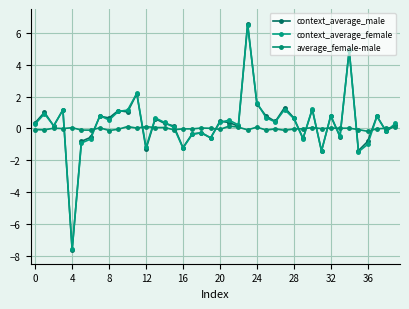

How many series are shown in this chart?

3